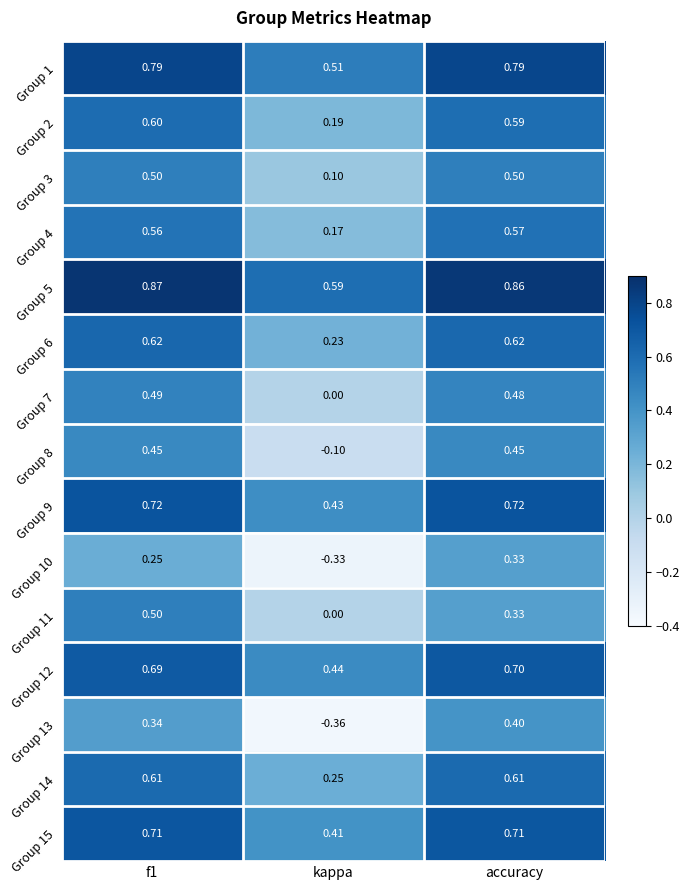

Where is Group 15 nearest to the value 0?

kappa